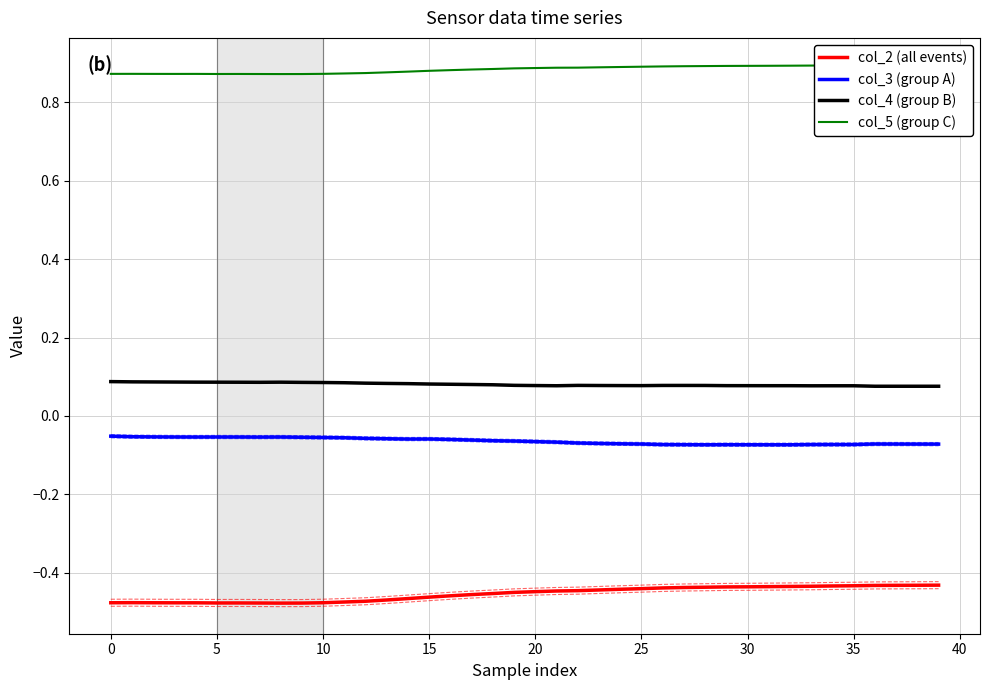

True or false: col_2 (all events) and col_3 (group A) cross at least once.

False